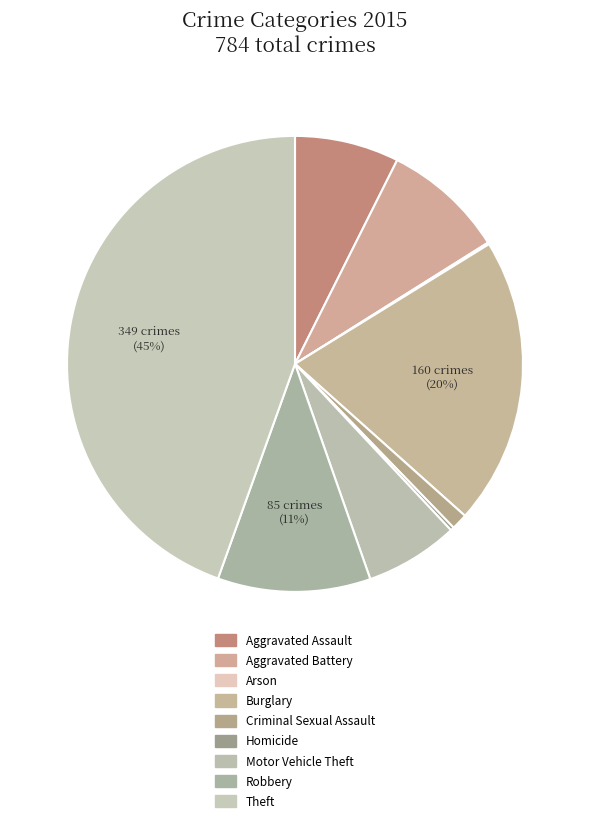

Is it true that Motor Vehicle Theft is 7% of the pie?

True